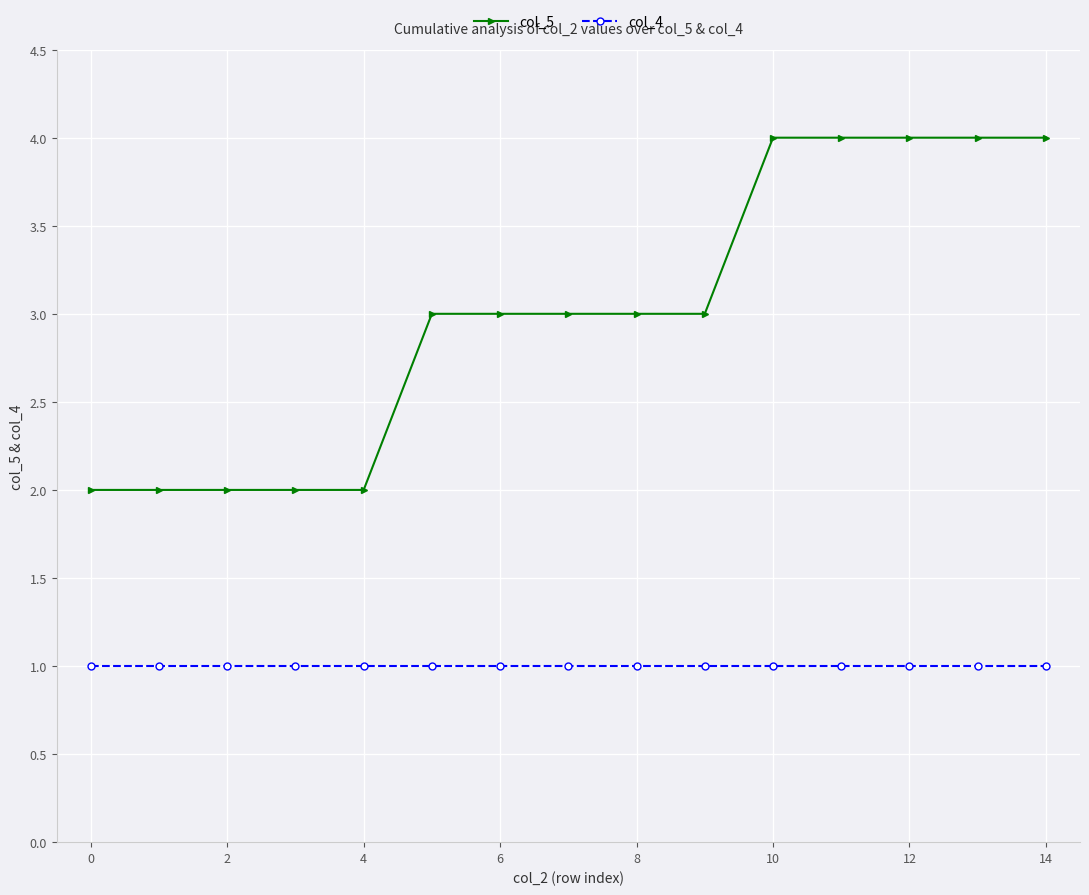

Reading left to right, what are all the values shown in this chart?

col_5: 2	2	2	2	2	3	3	3	3	3	4	4	4	4	4
col_4: 1	1	1	1	1	1	1	1	1	1	1	1	1	1	1